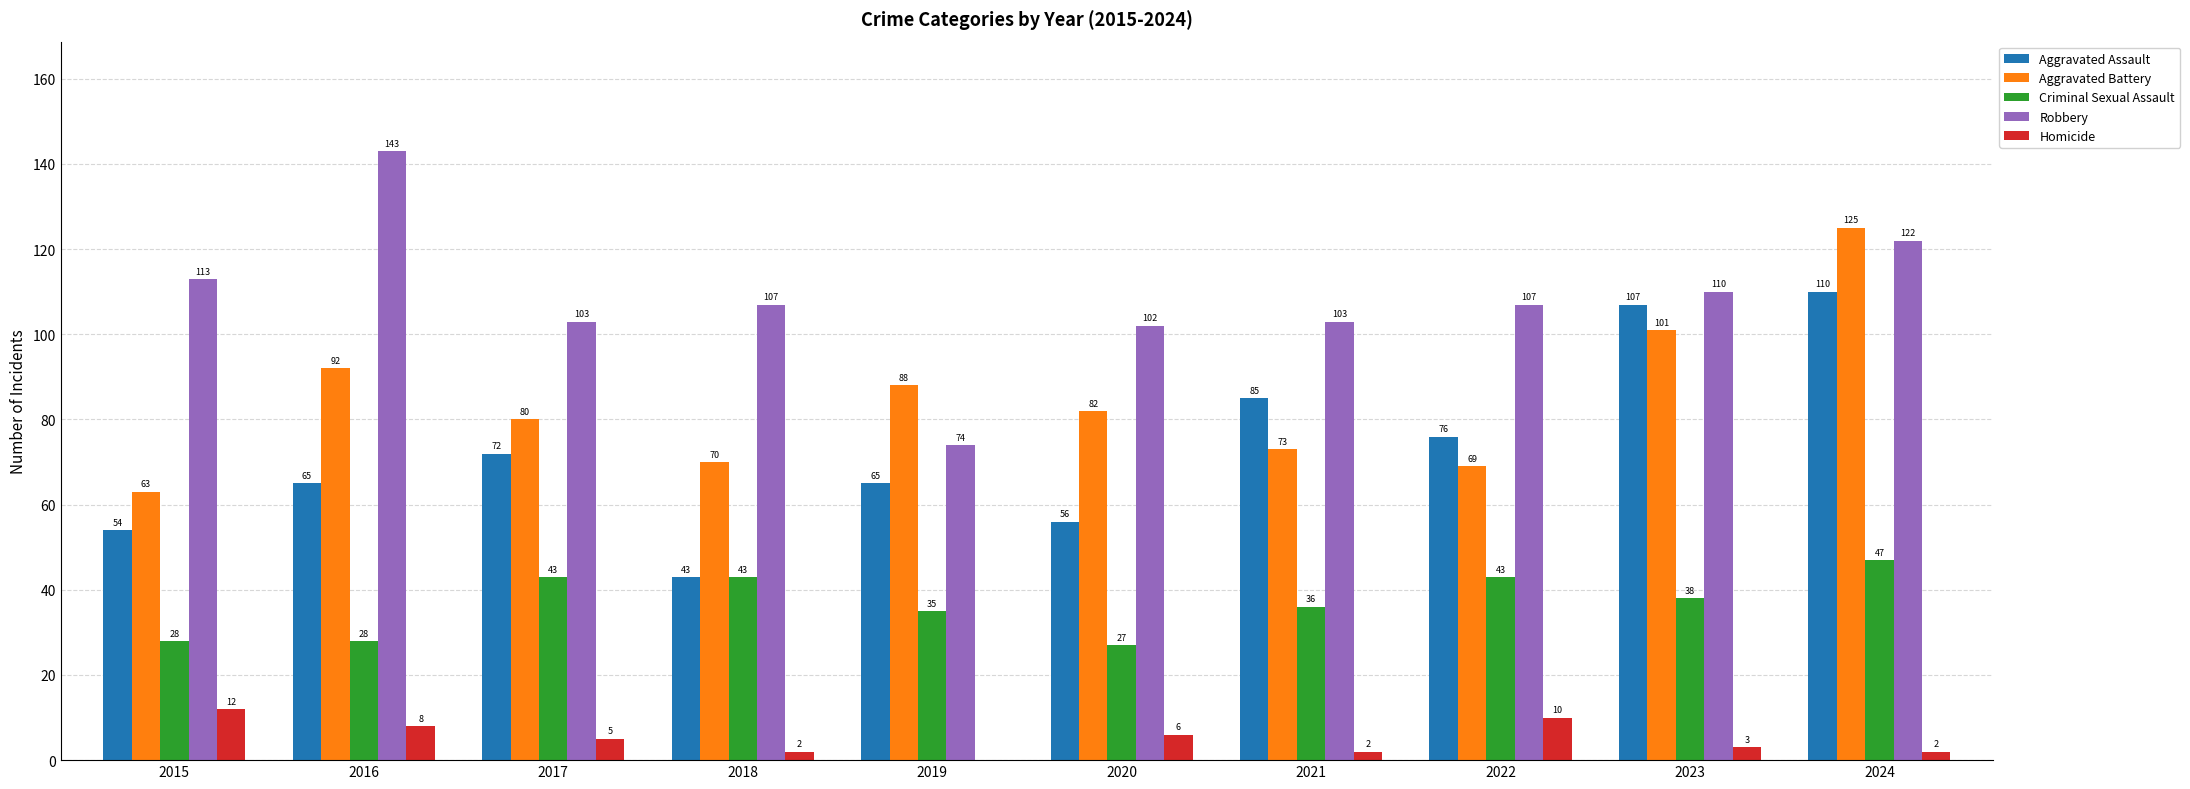

Is the value of Criminal Sexual Assault at 2019 greater than the value of Aggravated Assault at 2018?

No